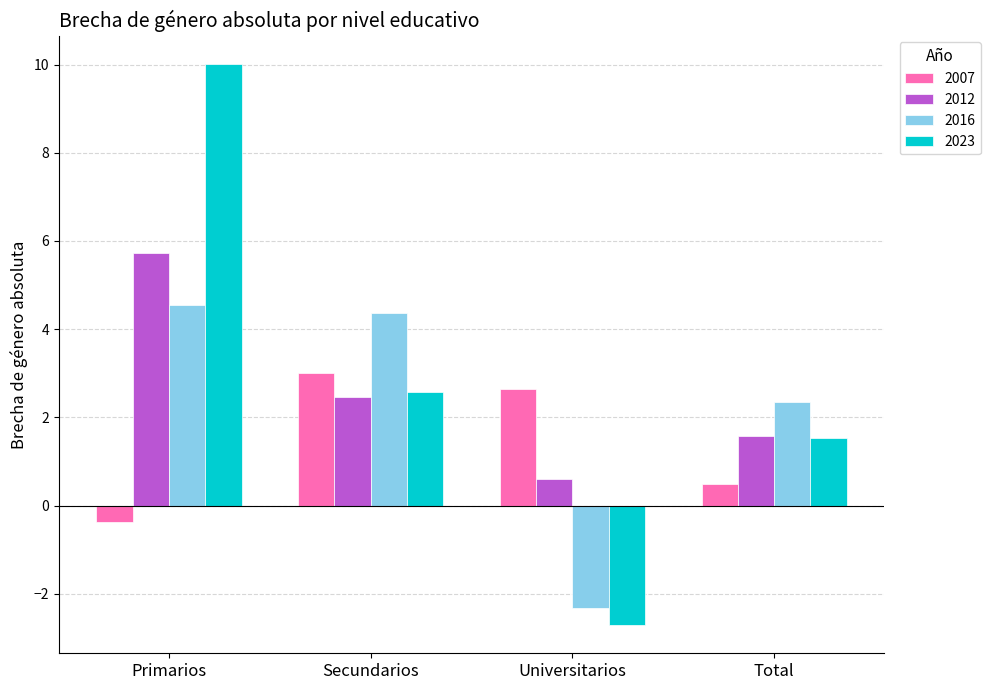

At which label does 2012 reach its minimum?

Universitarios